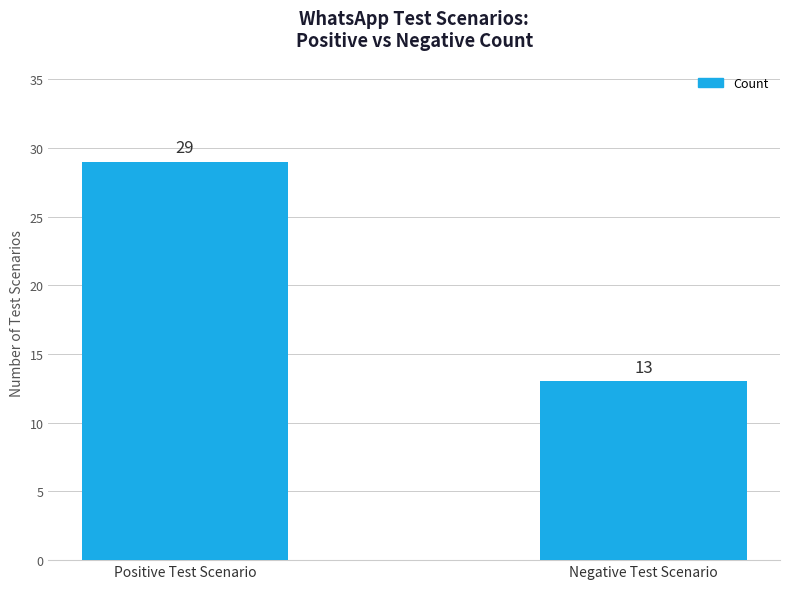

Which label corresponds to the largest value in the chart?

Positive Test Scenario